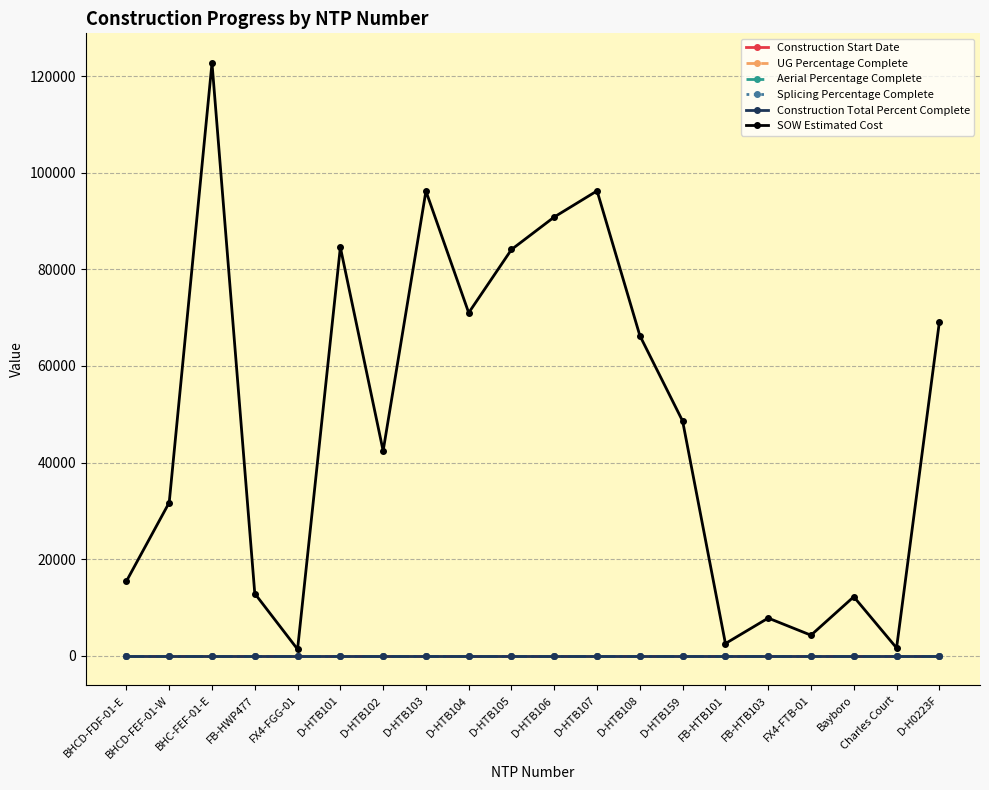

Is this an area chart (filled region under the line)?

No